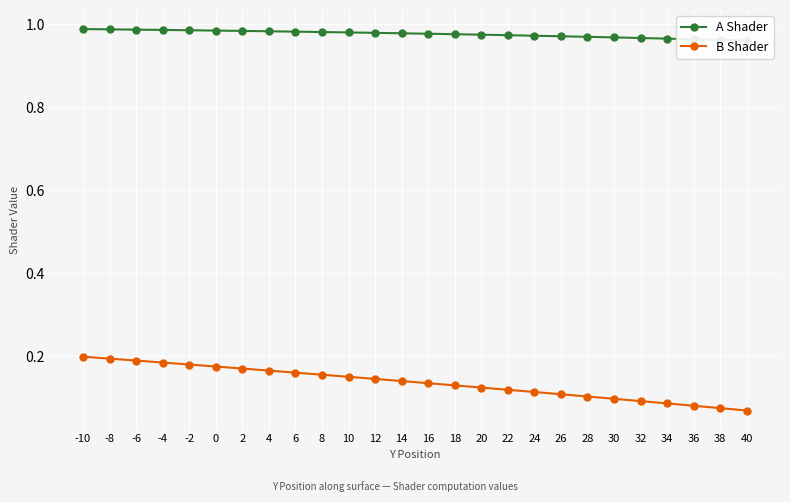

Is it true that A Shader equals 1.0 at 20?

True